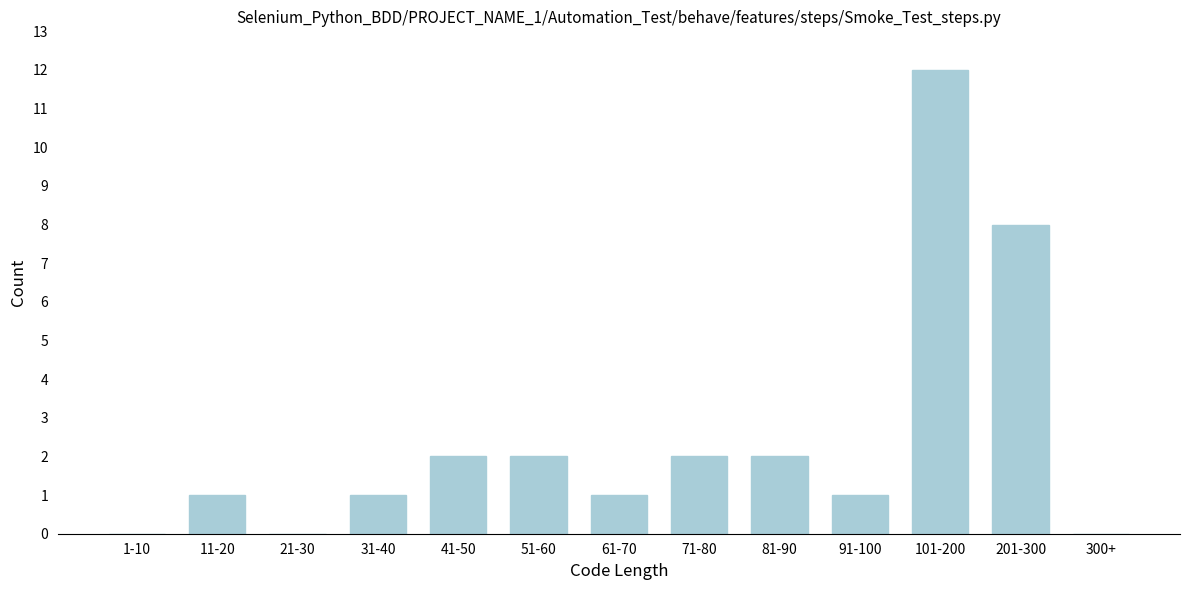

Reading right to left, what are all the values shown in this chart?

300+=0	201-300=8	101-200=12	91-100=1	81-90=2	71-80=2	61-70=1	51-60=2	41-50=2	31-40=1	21-30=0	11-20=1	1-10=0